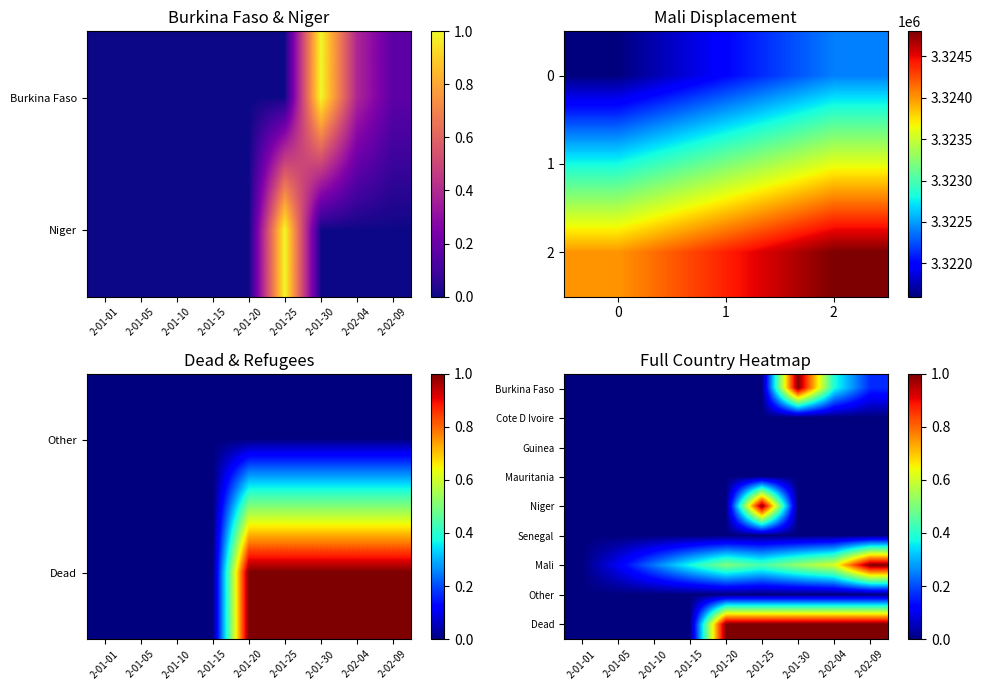

At which category is the sum across all series the highest?

2-01-30